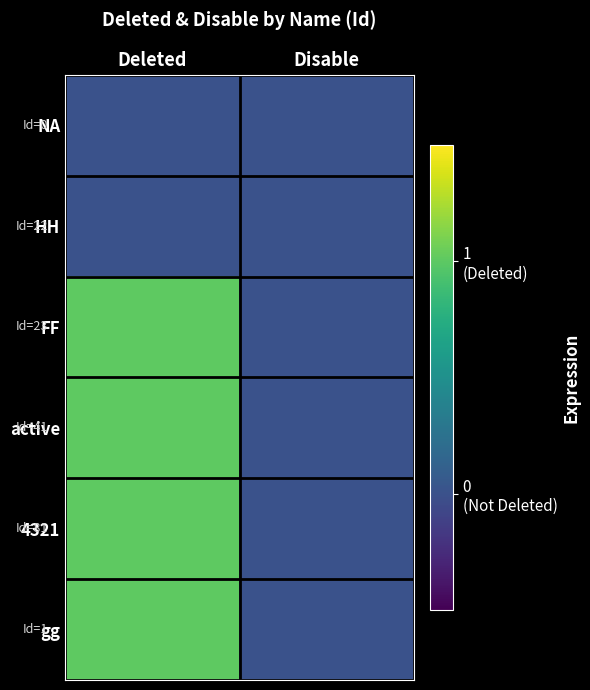

What is the spread (max minus min) of values at Deleted?

1